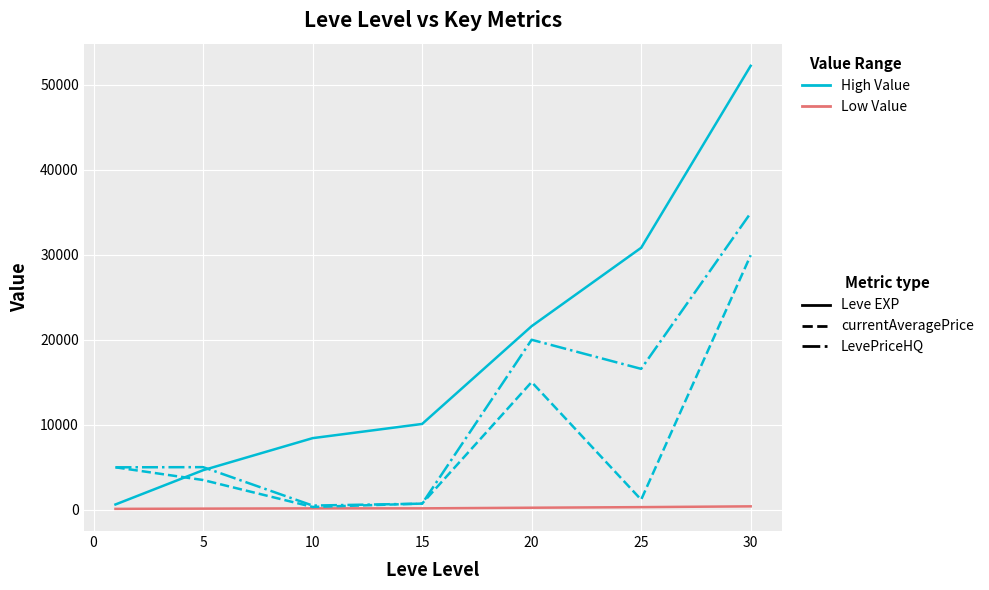

What is the maximum value shown in the chart?

52220.0